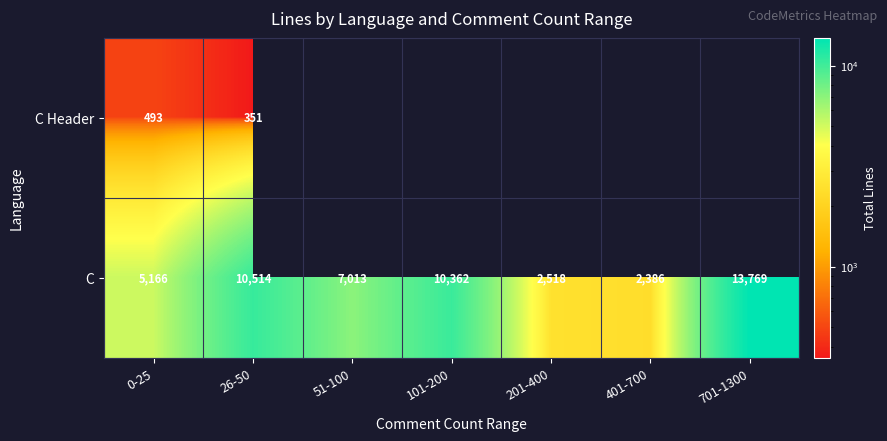

At which label does C reach its peak?

701-1300